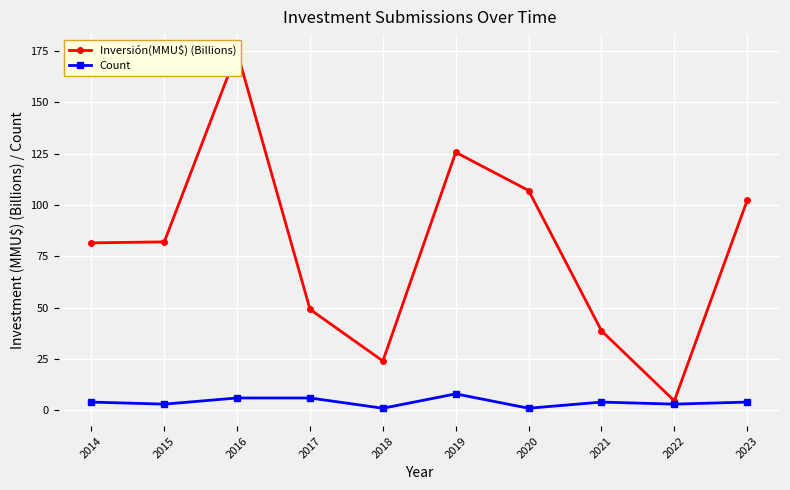

Is the value of Count at 2022 greater than the value of Inversión(MMU$) (Billions) at 2021?

No